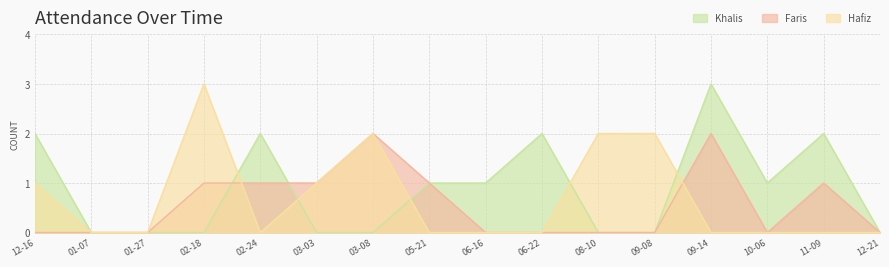

Which series has the largest total across all categories?

Khalis